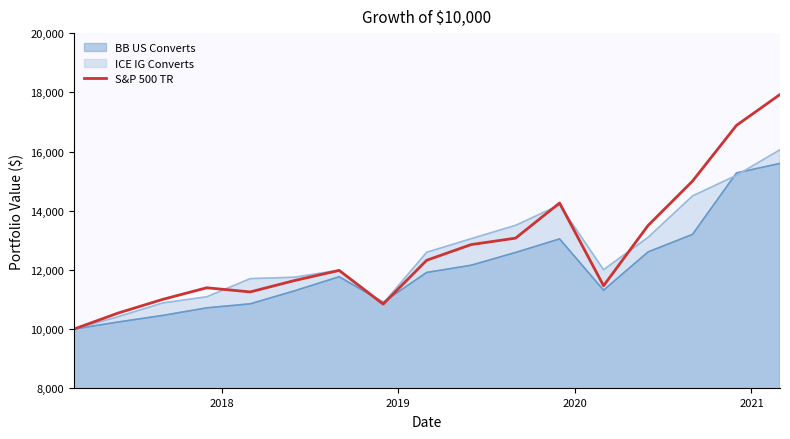

Which series has the widest spread of values?

S&P 500 TR